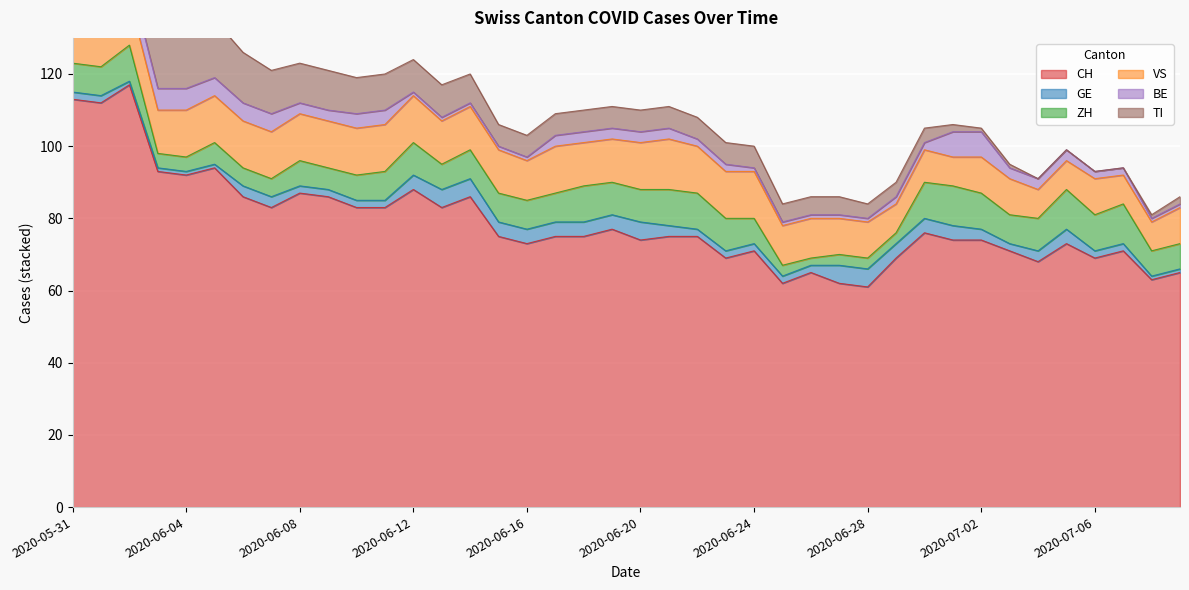

What is the maximum value for BE?

8